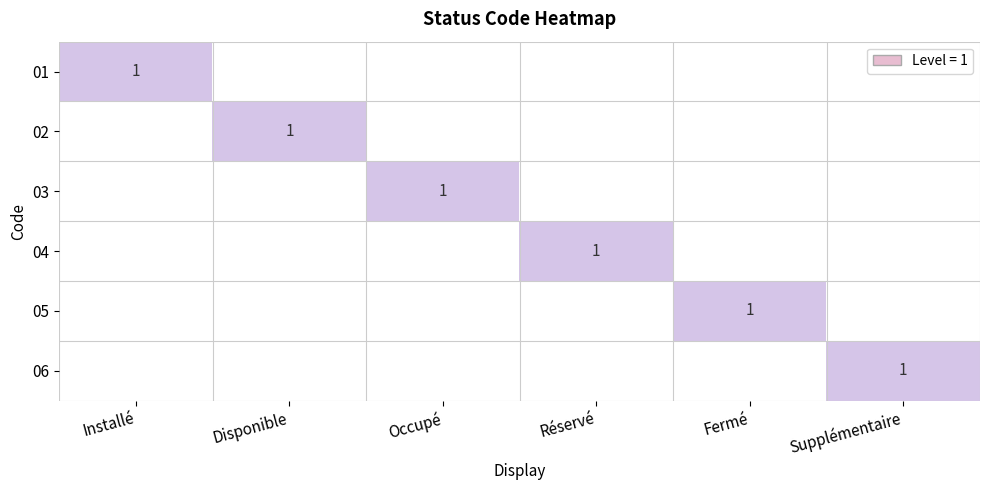

The value of 01 at Disponible is 0. True or false?

True